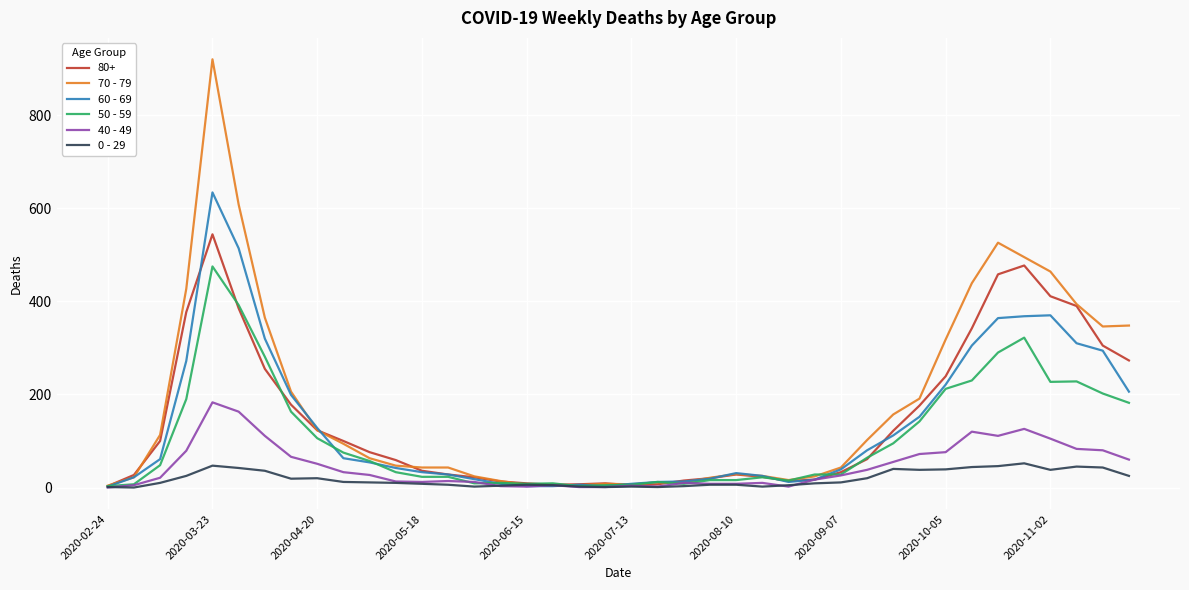

At how many categories does at least one series exceed 656?

1